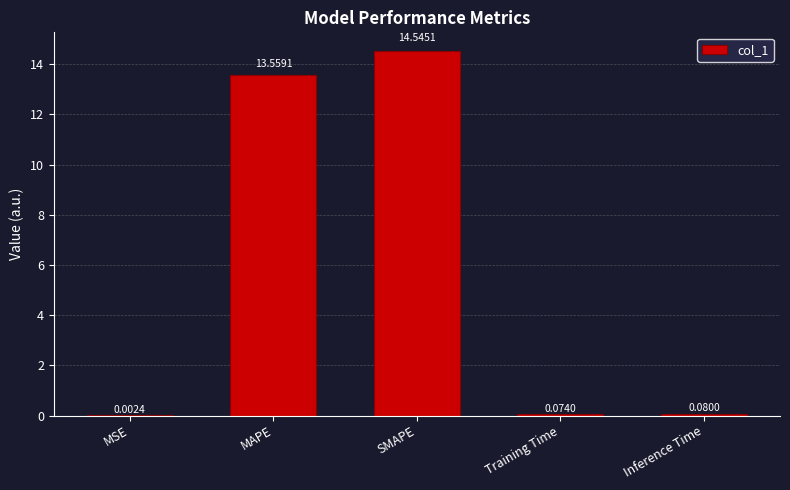

What is the sum of all values?

28.3